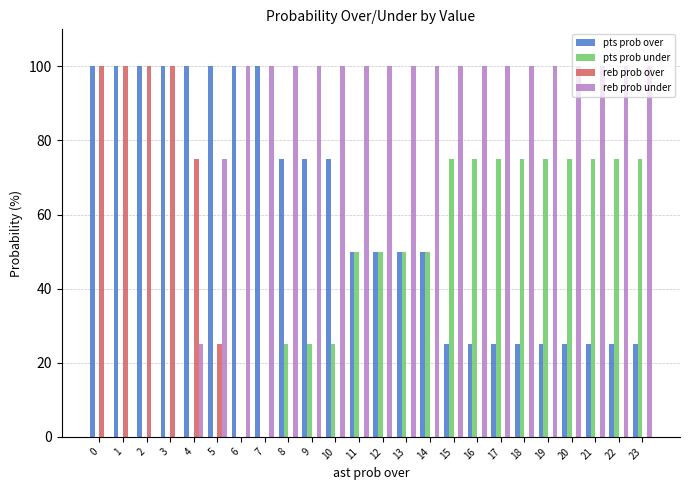

Reading left to right, transcribe all the data shown in this chart.

pts prob over: 100	100	100	100	100	100	100	100	75	75	75	50	50	50	50	25	25	25	25	25	25	25	25	25
pts prob under: 0	0	0	0	0	0	0	0	25	25	25	50	50	50	50	75	75	75	75	75	75	75	75	75
reb prob over: 100	100	100	100	75	25	0	0	0	0	0	0	0	0	0	0	0	0	0	0	0	0	0	0
reb prob under: 0	0	0	0	25	75	100	100	100	100	100	100	100	100	100	100	100	100	100	100	100	100	100	100